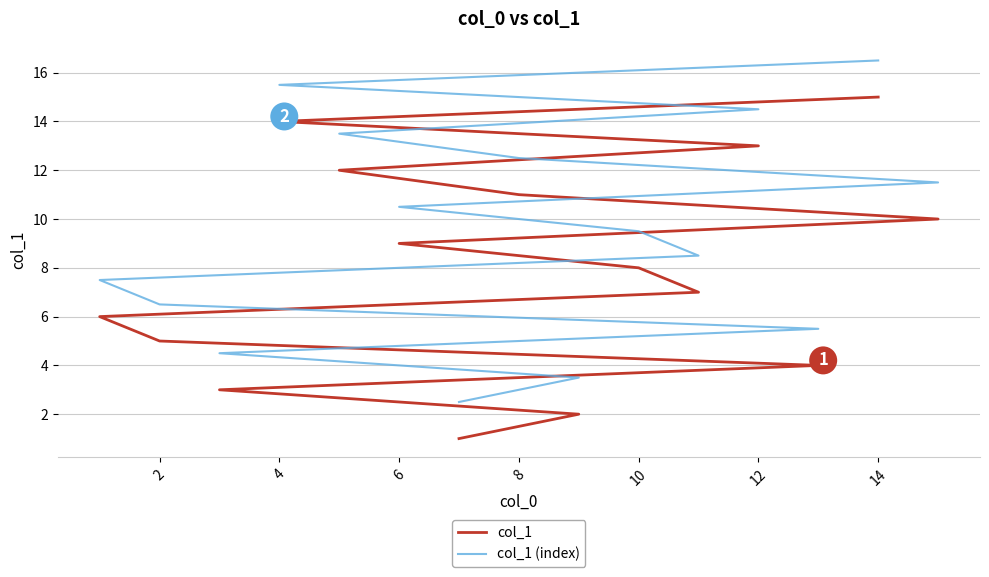

Between 10 and 6, which is larger?

10